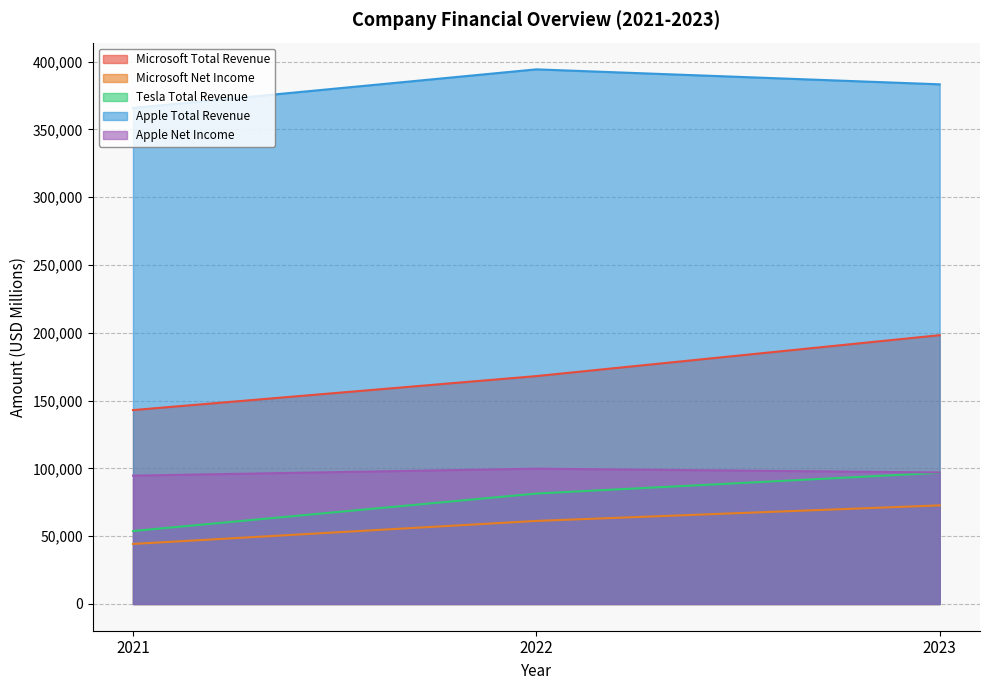

Reading right to left, what are all the values shown in this chart?

Microsoft Total Revenue: 198270	168088	143015
Microsoft Net Income: 72738	61271	44281
Tesla Total Revenue: 96773	81462	53823
Apple Total Revenue: 383285	394328	365817
Apple Net Income: 96995	99803	94680